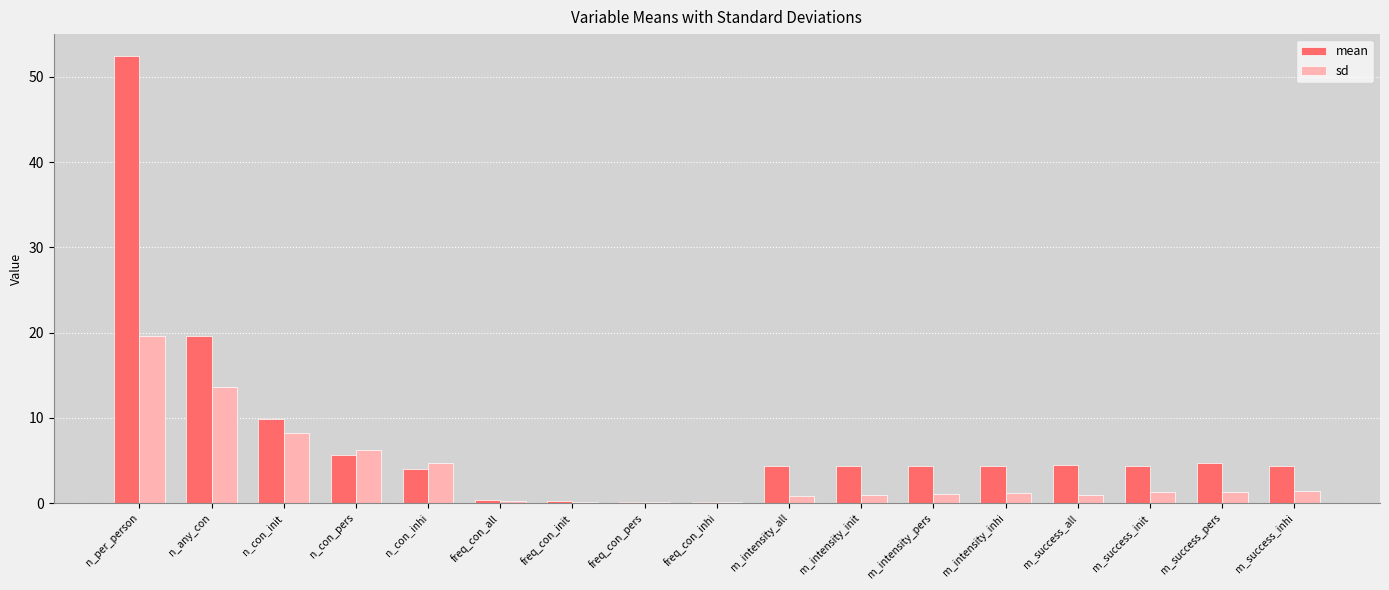

The value of mean at n_con_inhi is 4.1. True or false?

True